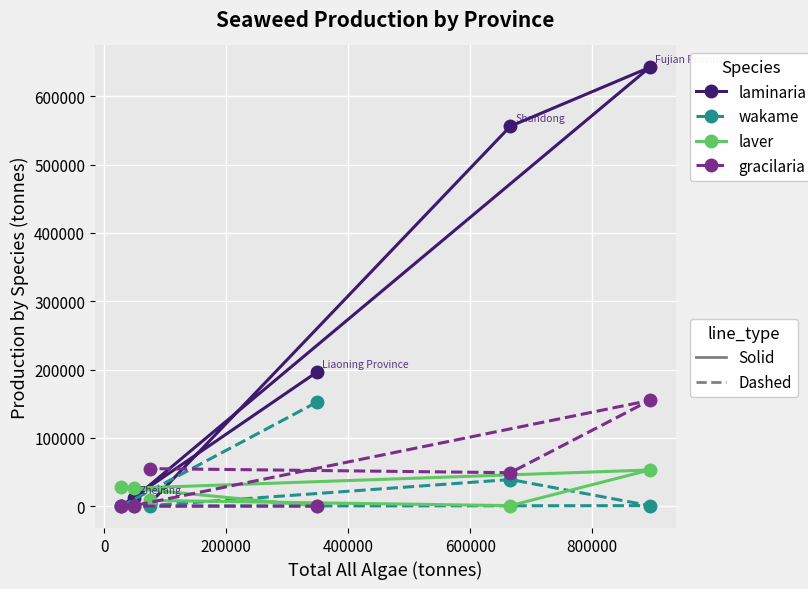

How many values in the laminaria series exceed 196094?

2